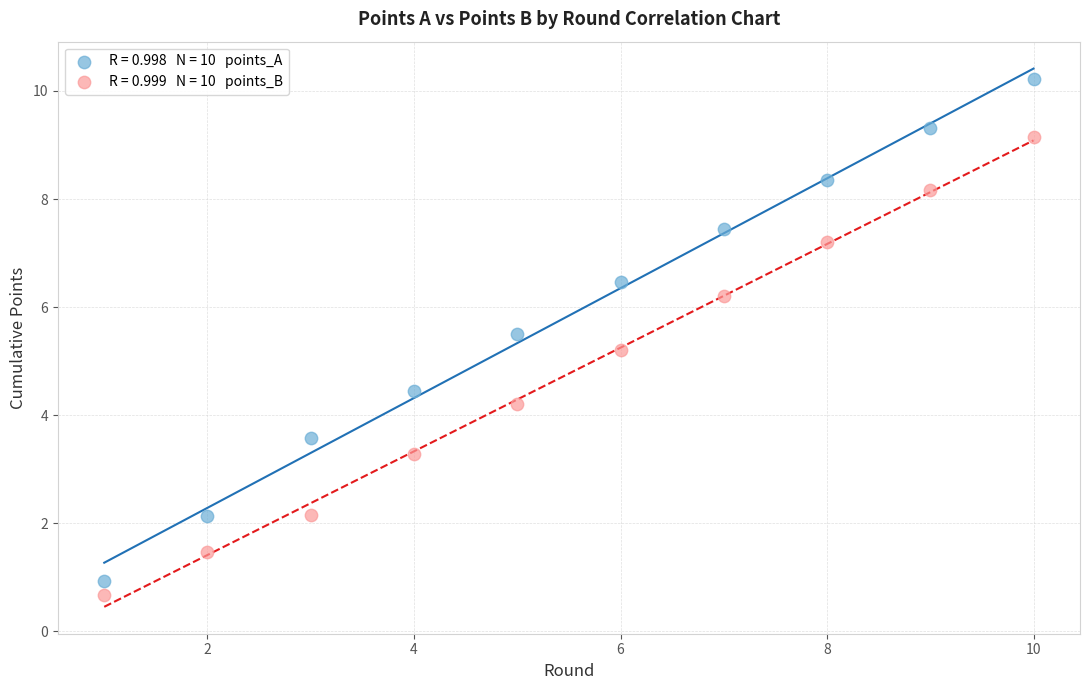

Across all data points, what is the range of Y values (max minus min)?

9.6